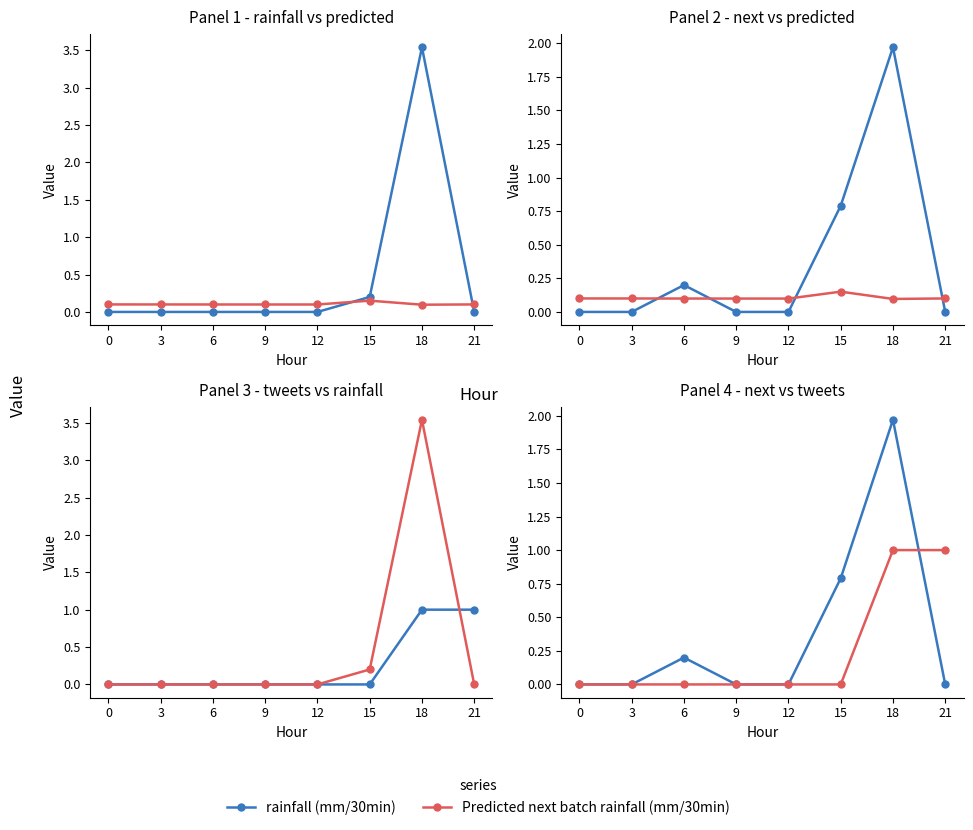

Which label corresponds to the largest value in the chart?

18